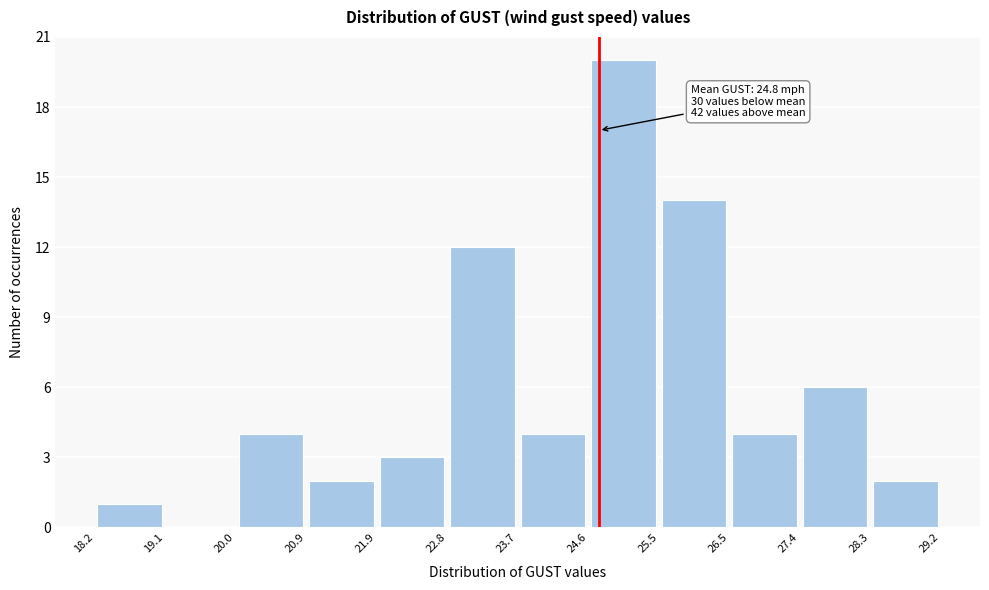

Over which range of the x-axis is the bar tallest?

24.6 to 25.5